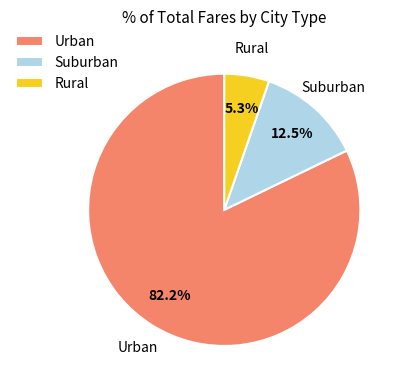

Which category has the smallest portion of the pie?

Rural